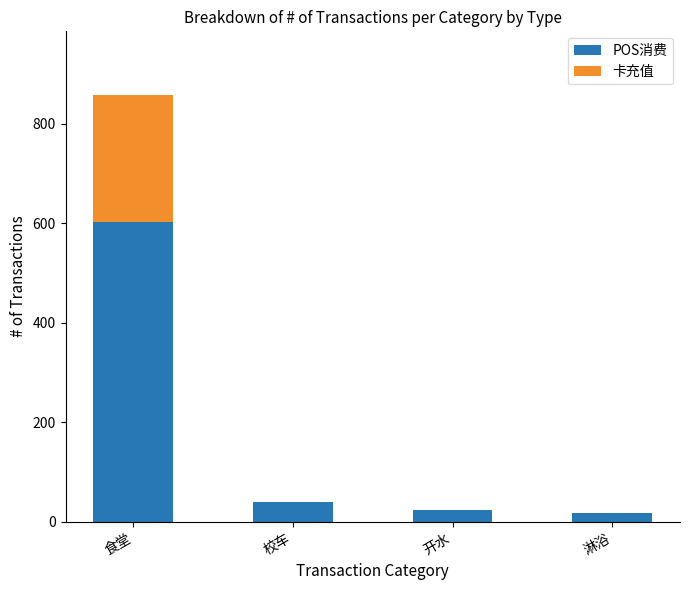

Count the number of data series in this chart.

2